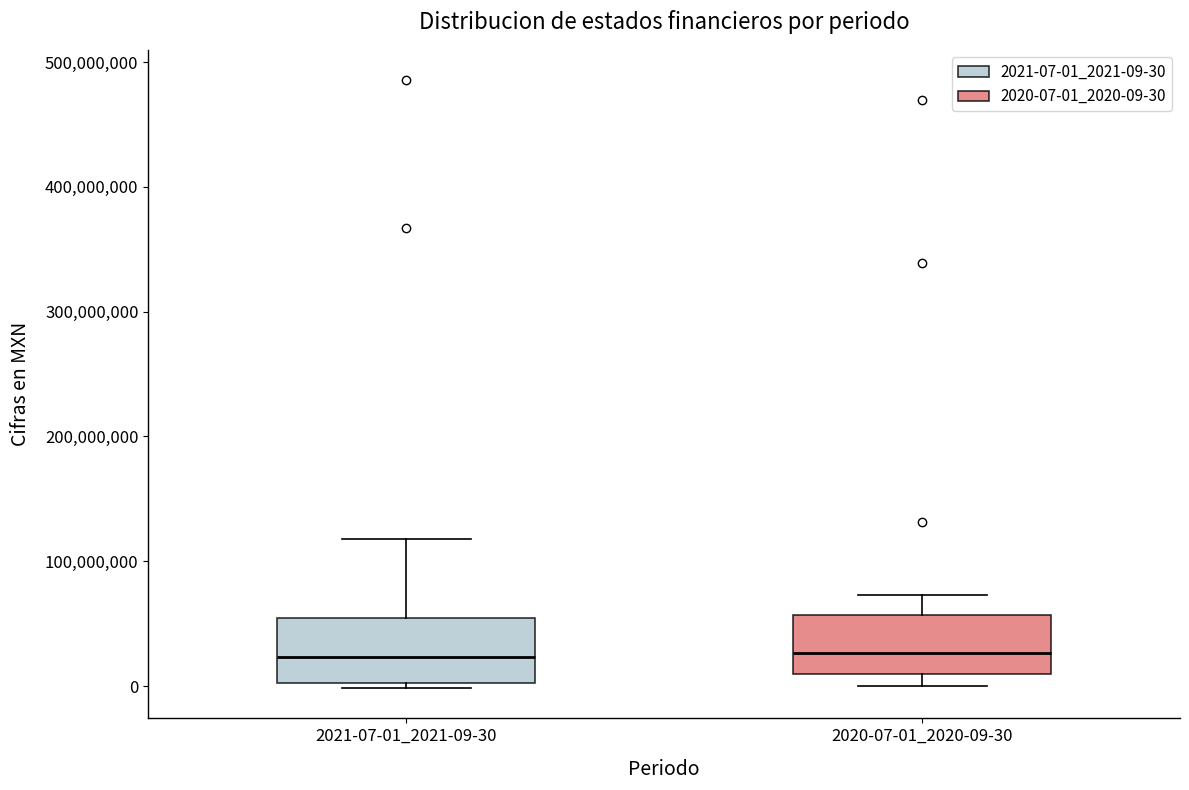

Reading left to right, read every box against the y-axis: the position of its median line, the range the box covers, and the ends of its whiskers. The values are not printed on the chart, so give them approximately, as read against the axis.

2021-07-01_2021-09-30: median 20000000, box 0 to 50000000, whiskers 0 (just below the box's lower edge) to 120000000
2020-07-01_2020-09-30: median 30000000, box 10000000 to 60000000, whiskers 0 to 70000000